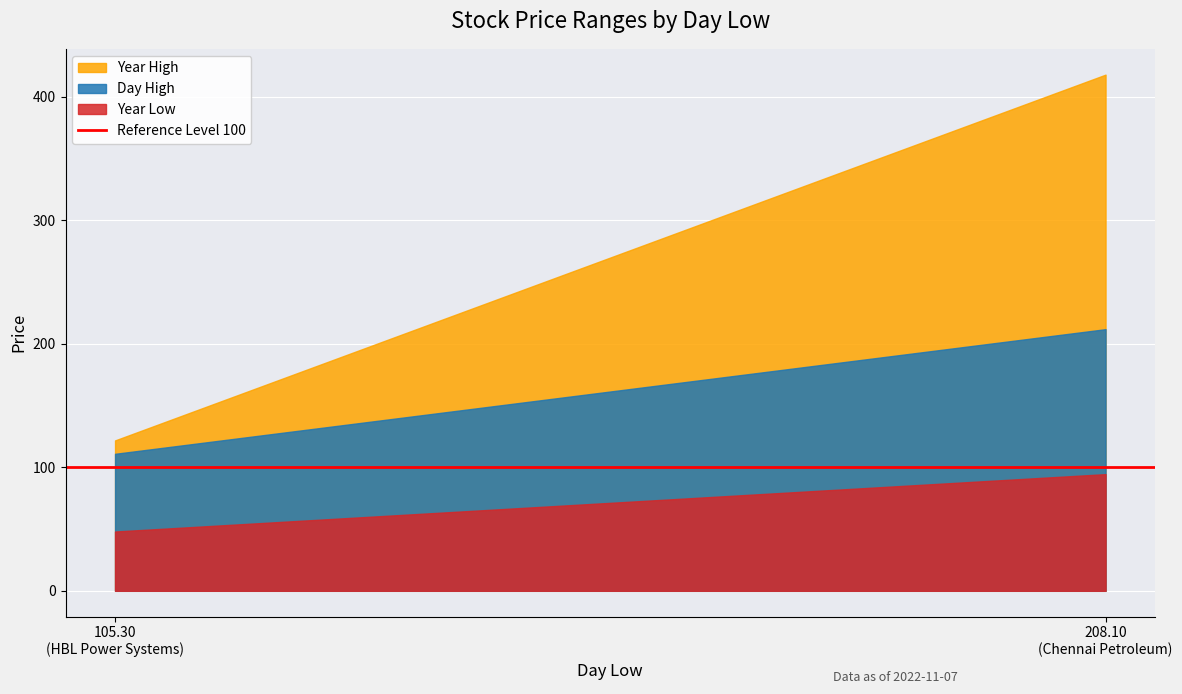

True or false: Year Low has a value of 138.2 at Chennai Petroleum.

False